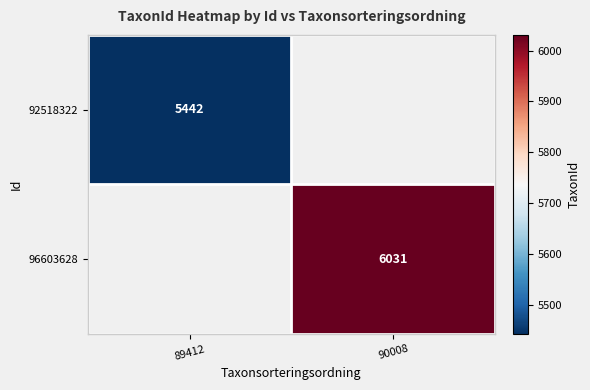

True or false: 92518322 has a value of 2589 at 89412.

False